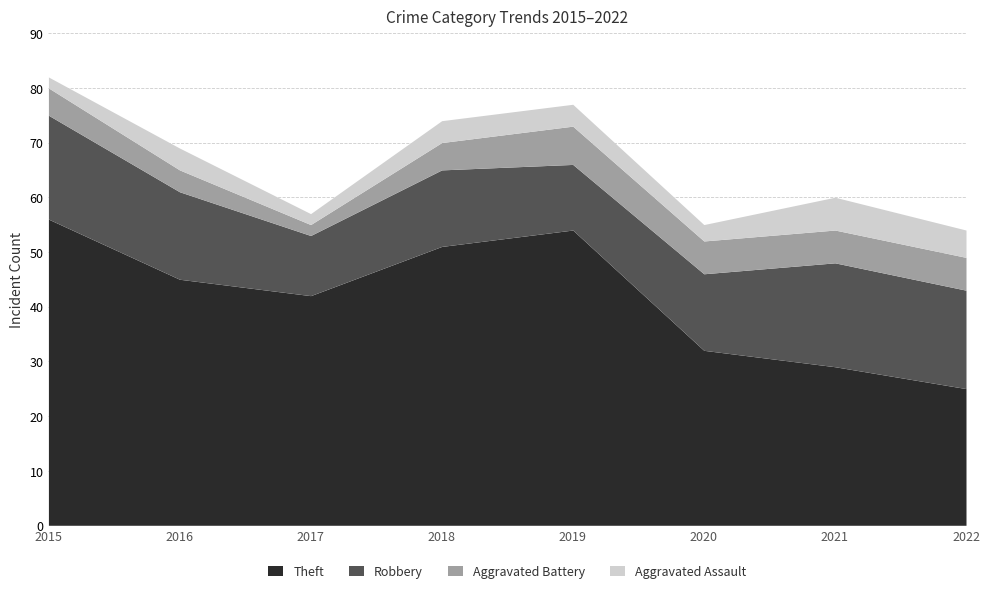

Which category has the highest value in the Theft series?

2015